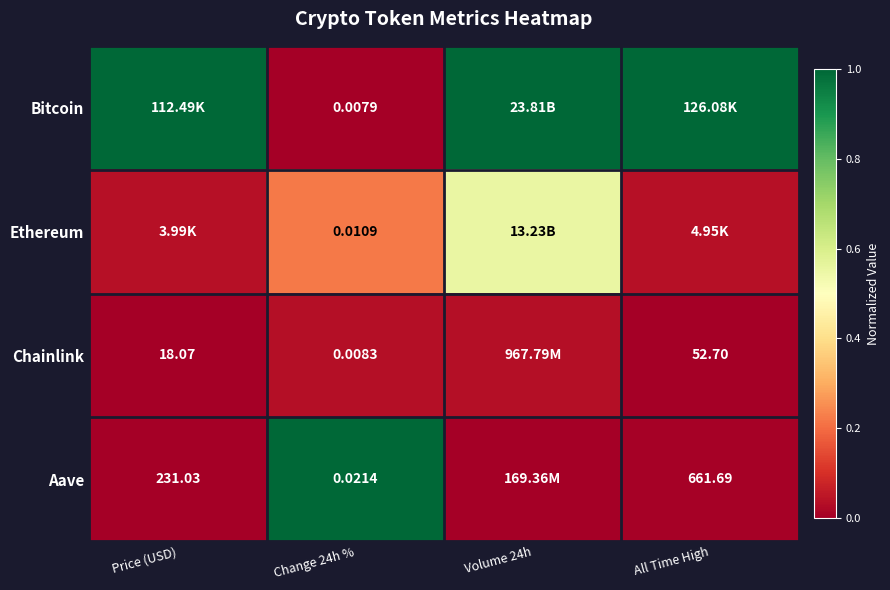

Between Change 24h % and All Time High, which series saw the biggest shift?

Bitcoin